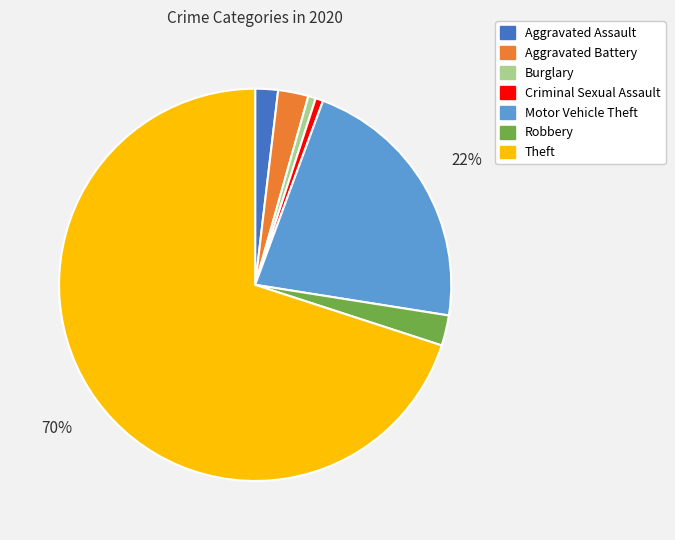

To the nearest percent, what percentage of the pie is Aggravated Assault?

2%